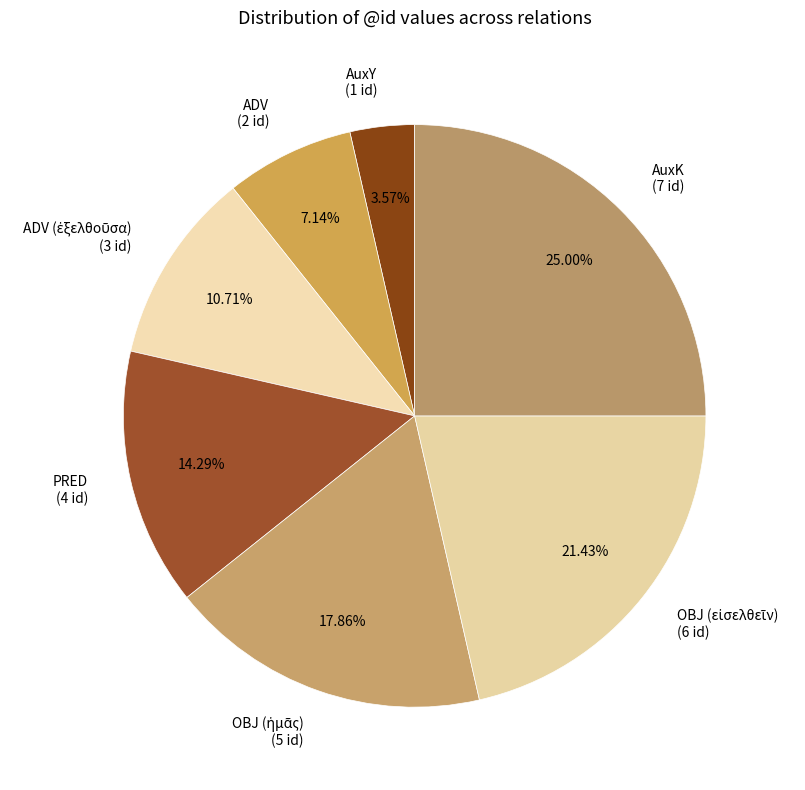

Is AuxK (7 id) the majority of the pie?

No